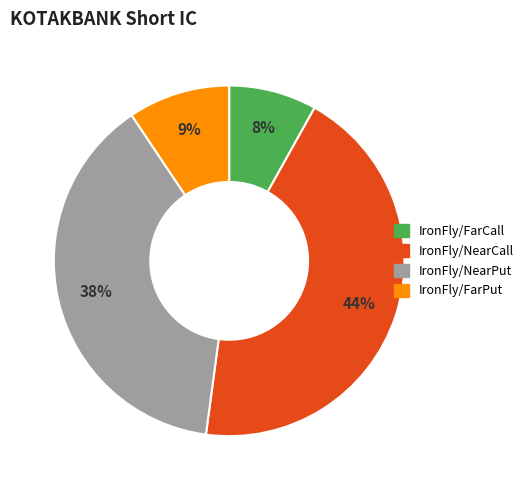

Is there any slice that represents more than half of the pie?

No